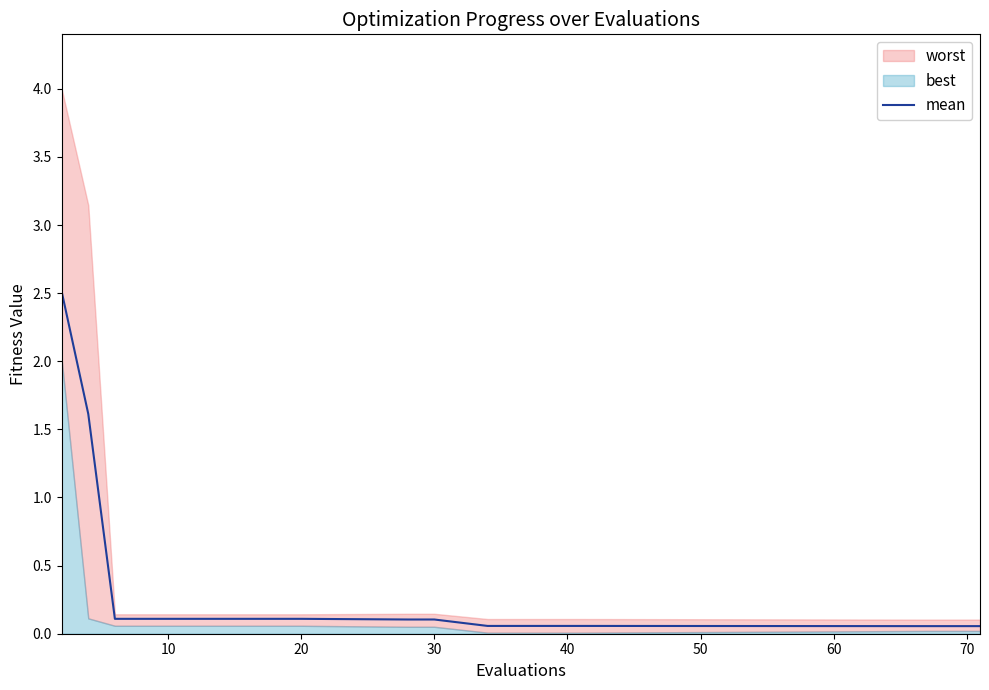

What is the value of the 19th point from the left?

0.1